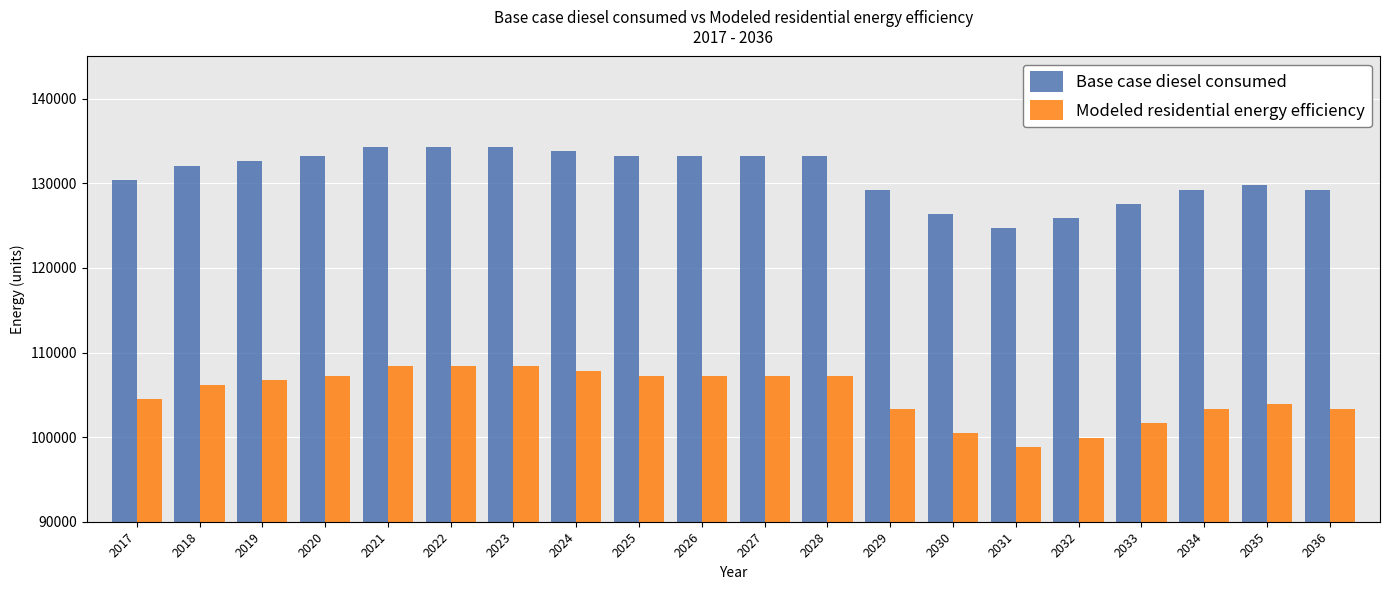

Which series has the largest total across all categories?

Base case diesel consumed